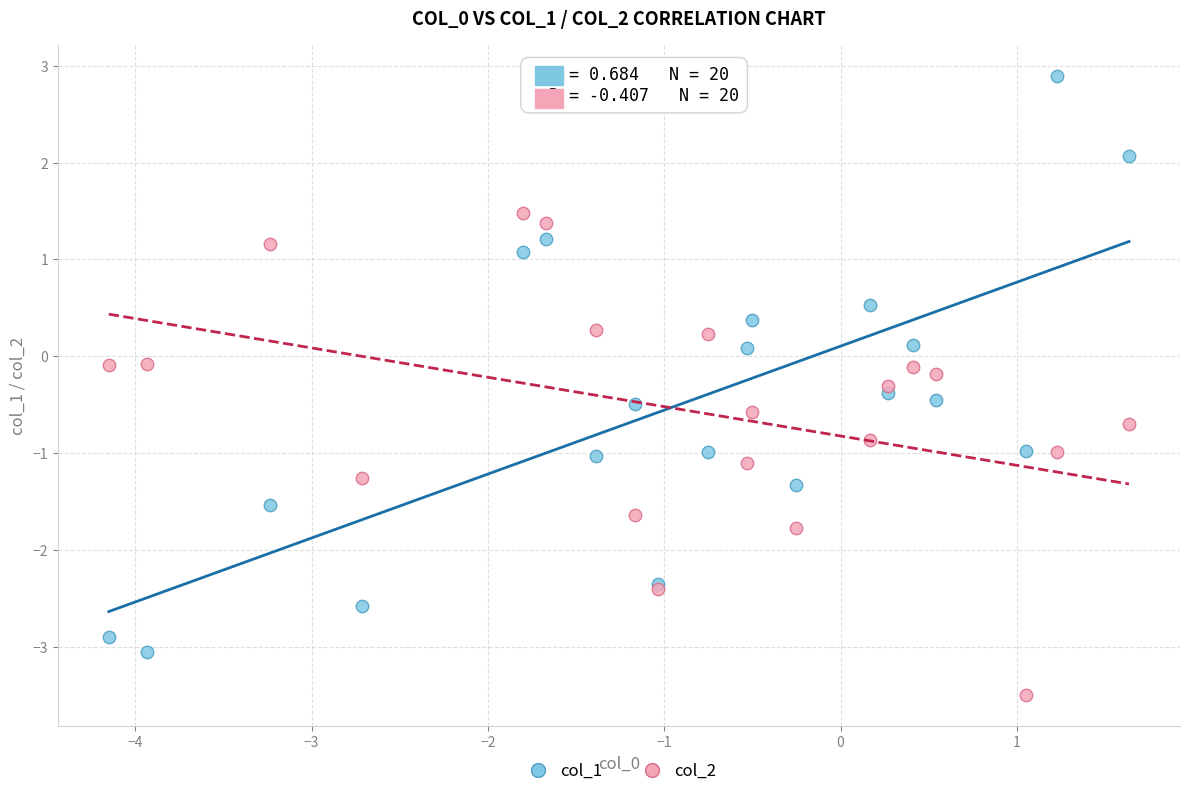

What is the X range (max minus min) for the scatter plot?

5.8